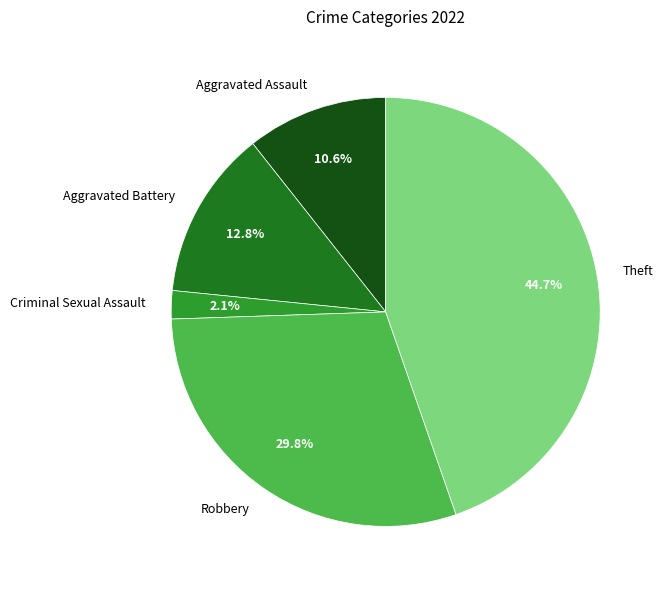

To the nearest percent, what portion does Theft represent?

45%